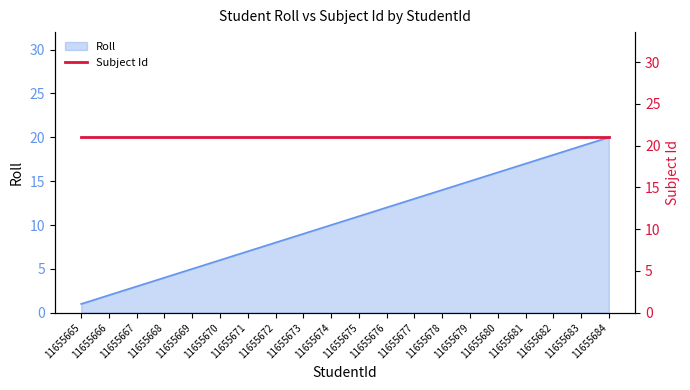

Which has a higher value, 11655666 or 11655676?

11655676